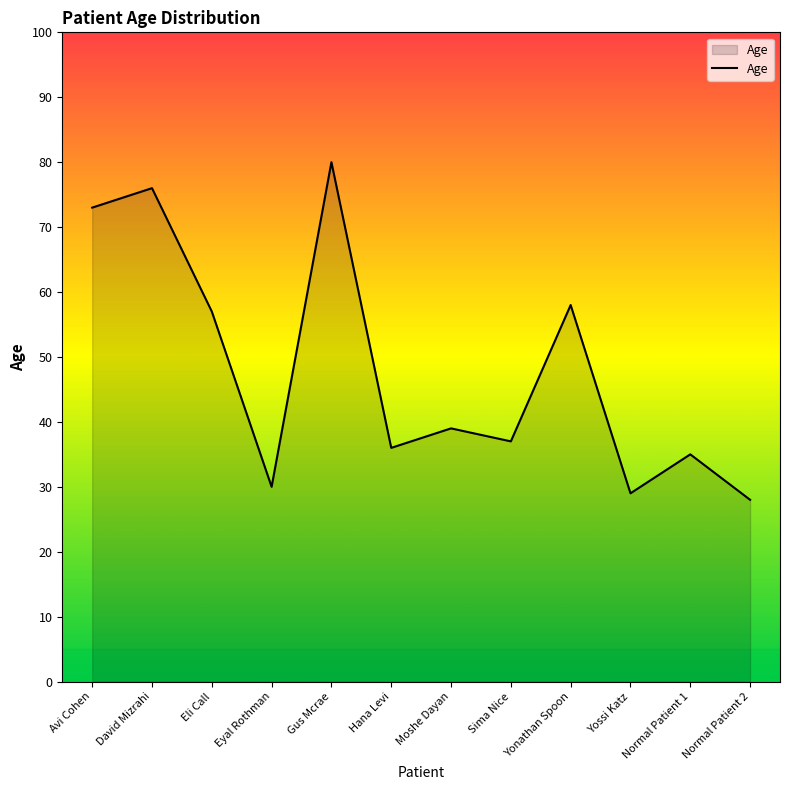

Rank the categories by value from highest to lowest.

Gus Mcrae, David Mizrahi, Avi Cohen, Yonathan Spoon, Eli Call, Moshe Dayan, Sima Nice, Hana Levi, Normal Patient 1, Eyal Rothman, Yossi Katz, Normal Patient 2